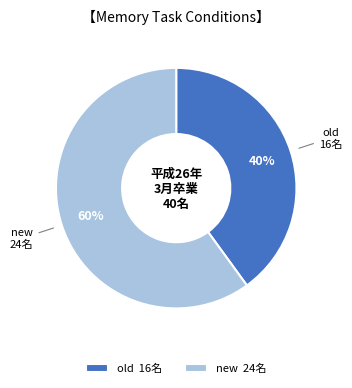

To the nearest percent, what is the difference between the largest and smallest slice percentages?

20%